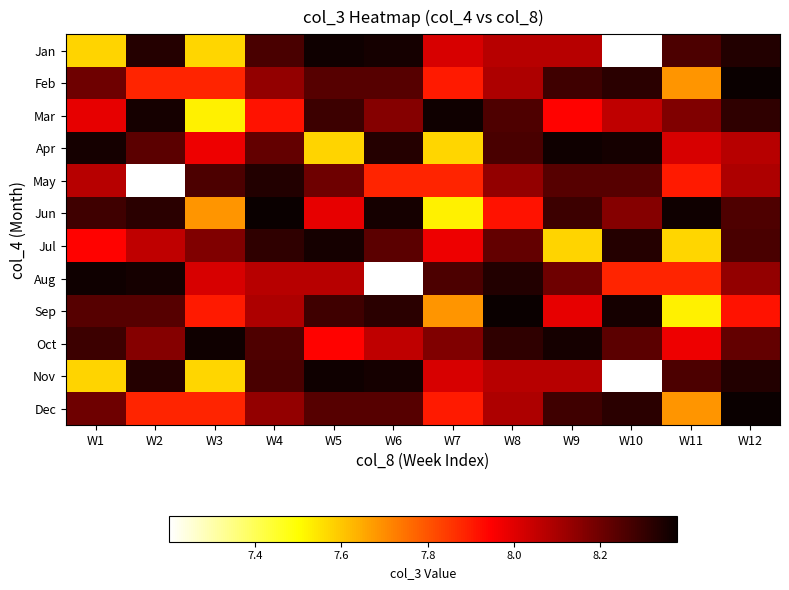

How many data points does each series have?

12